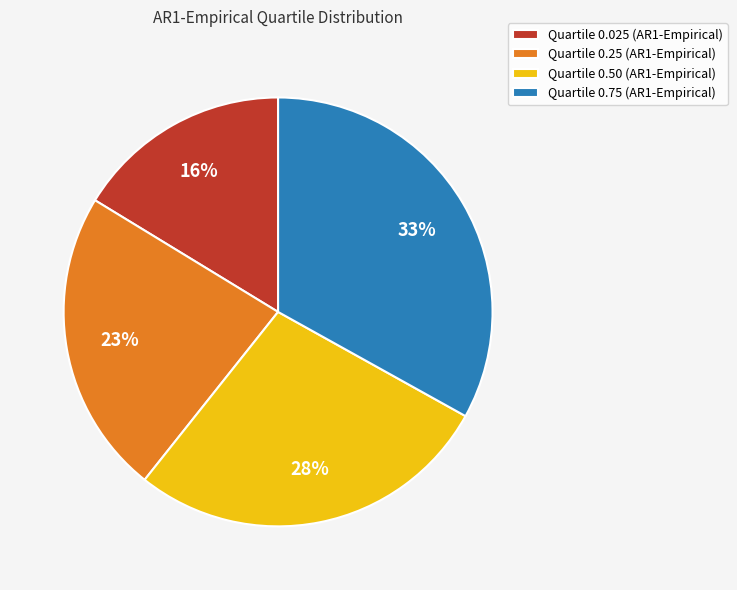

How many segments does this pie chart have?

4